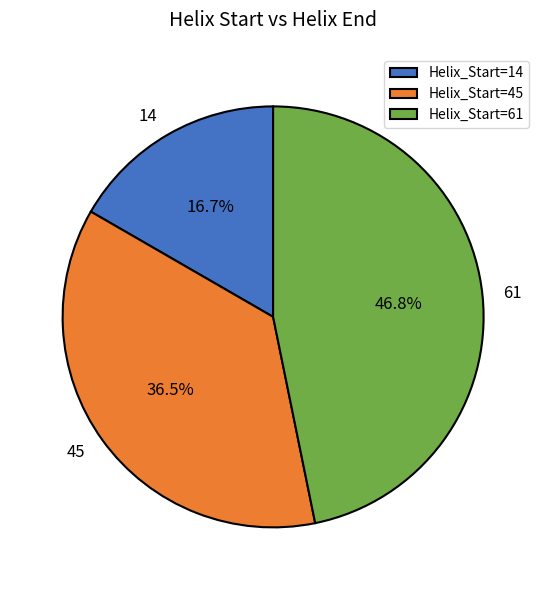

How many segments does this pie chart have?

3